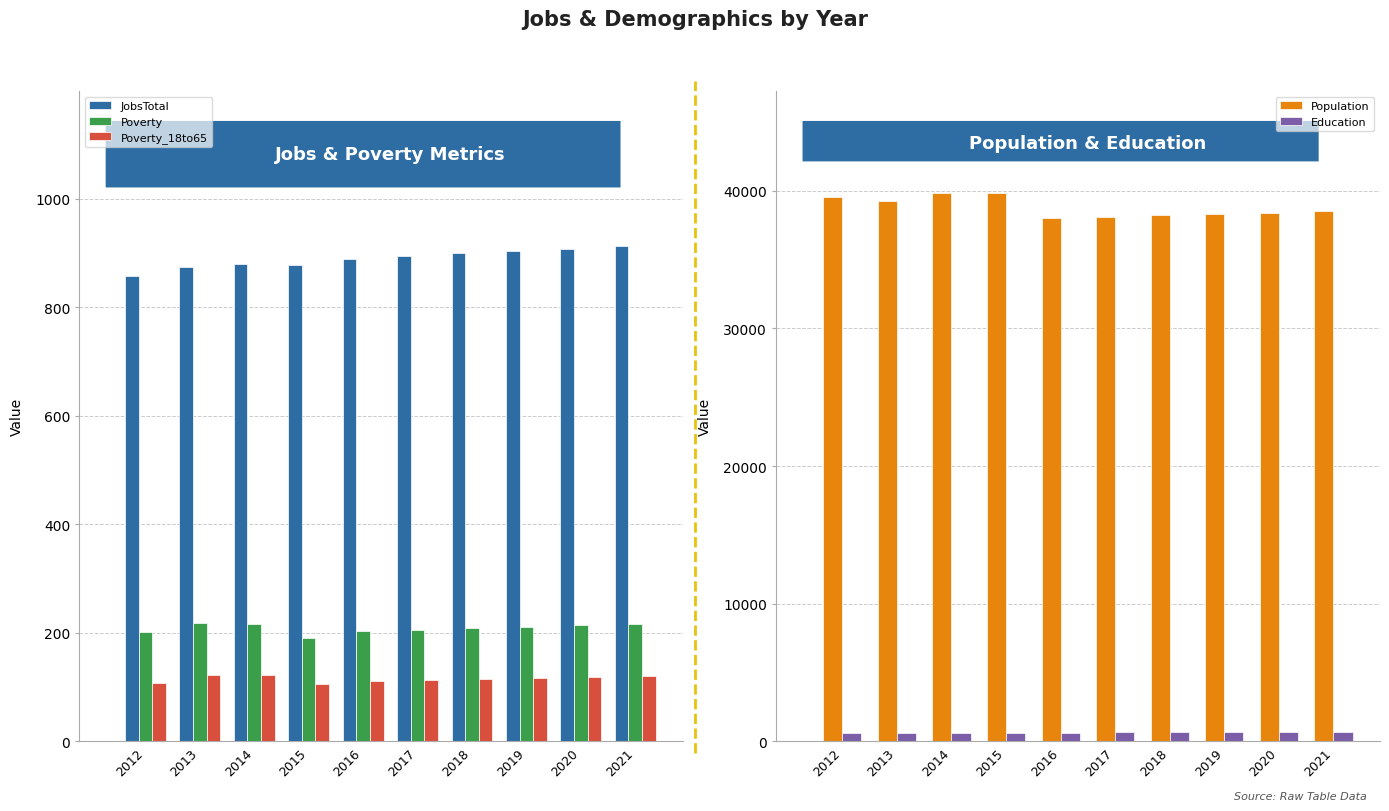

Which series has the largest total across all categories?

Population